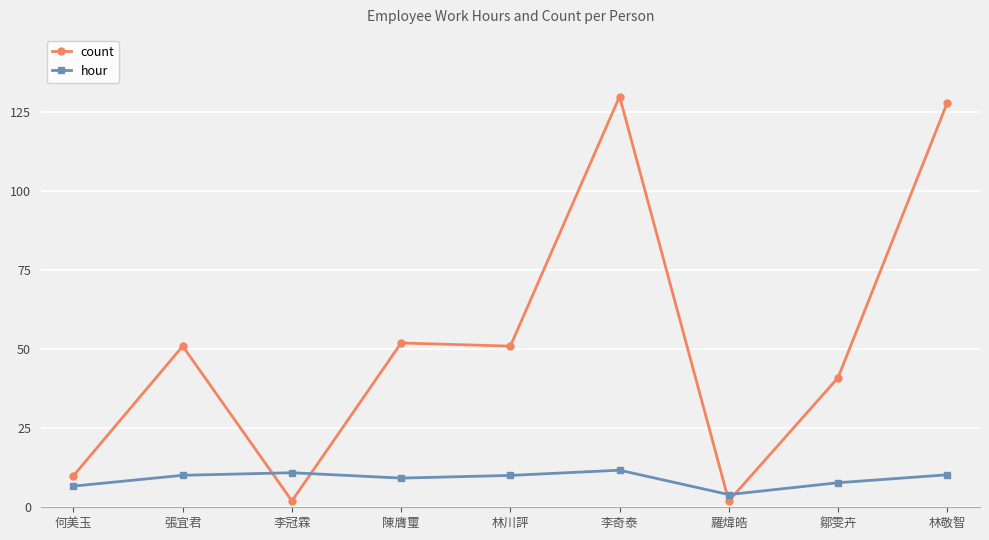

Rank the series by their maximum value, from lowest to highest.

hour, count